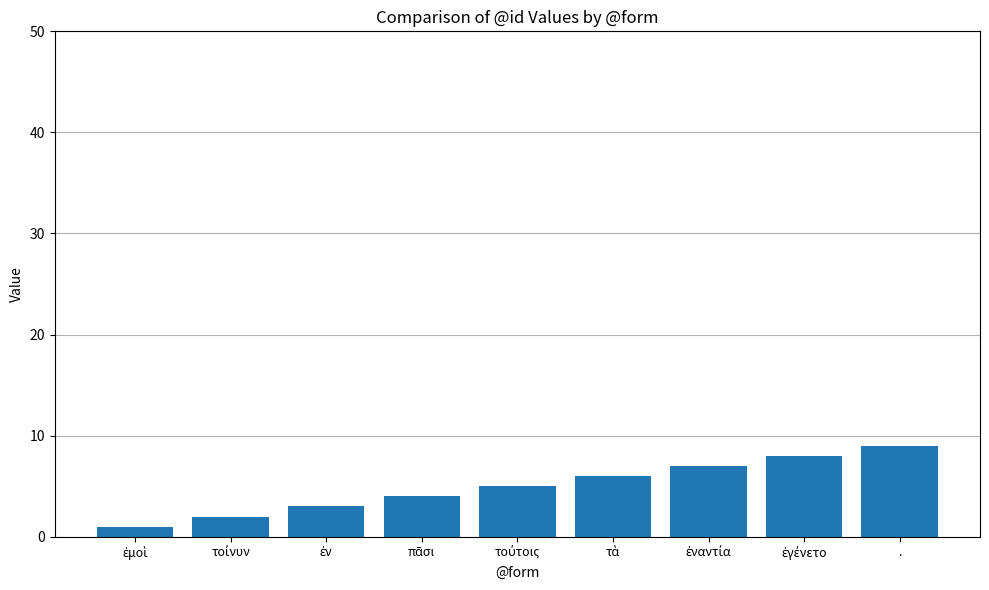

At which category does the chart reach its peak across all series?

.